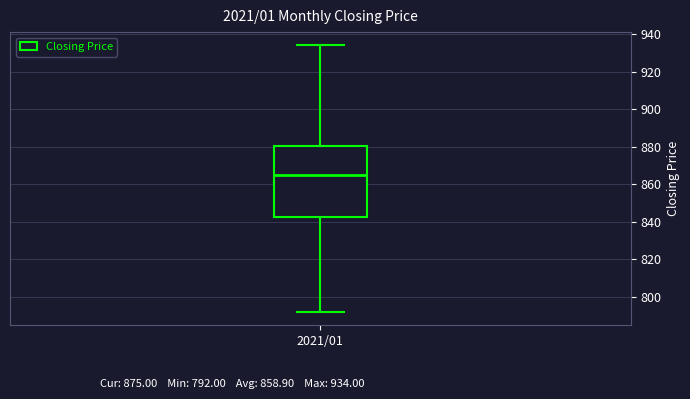

Read this box plot against the y-axis: the position of the median line, the range covered by the box, and the ends of both whiskers. The values are not printed on the chart, so give them approximately, as read against the axis.

median 866, box 842 to 880, whiskers 792 to 934